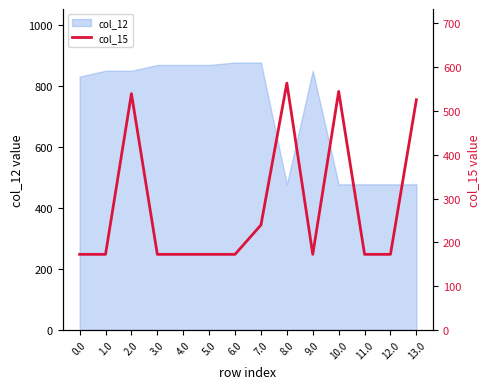

List the labels in order of value, smallest first.

0.0, 1.0, 3.0, 4.0, 5.0, 6.0, 9.0, 11.0, 12.0, 7.0, 13.0, 2.0, 10.0, 8.0